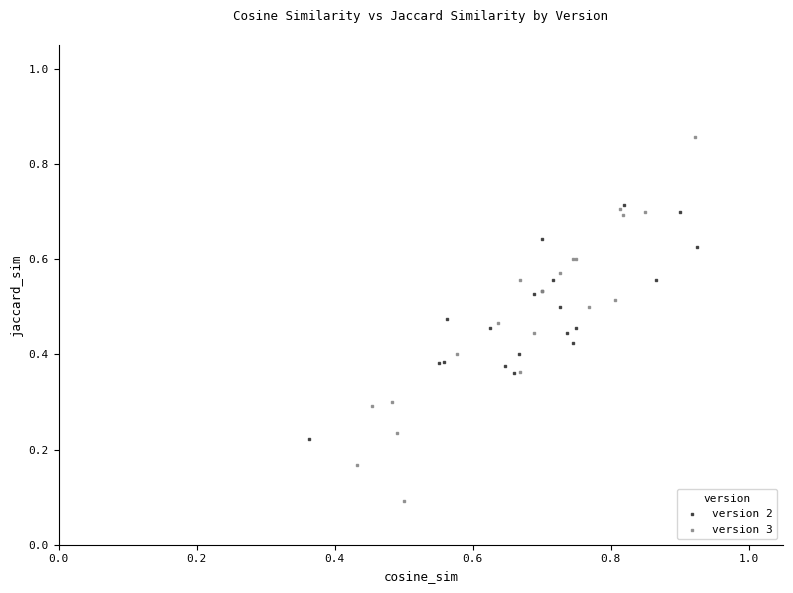

Which series has the largest Y range (max minus min)?

version 3